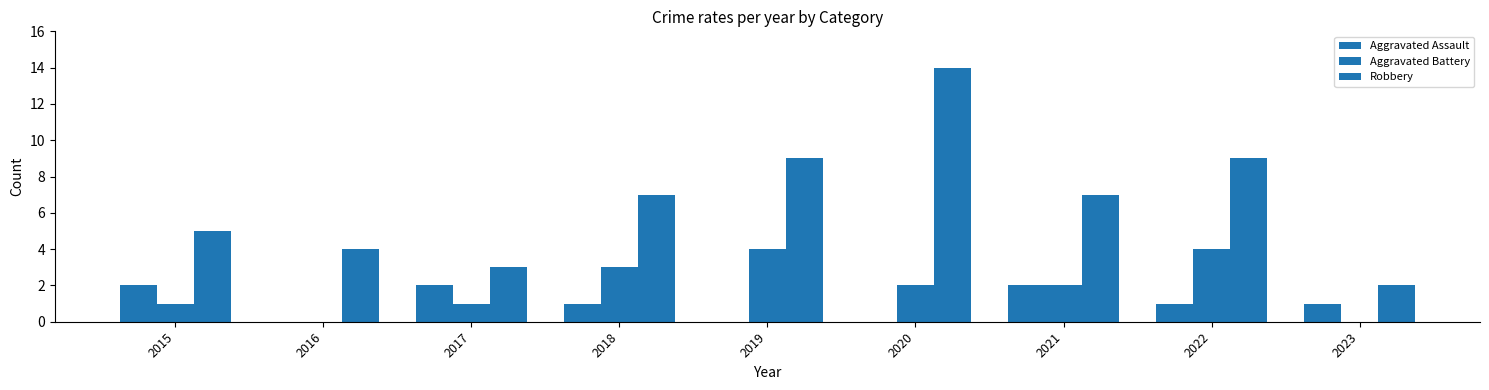

How many groups of bars are there?

9